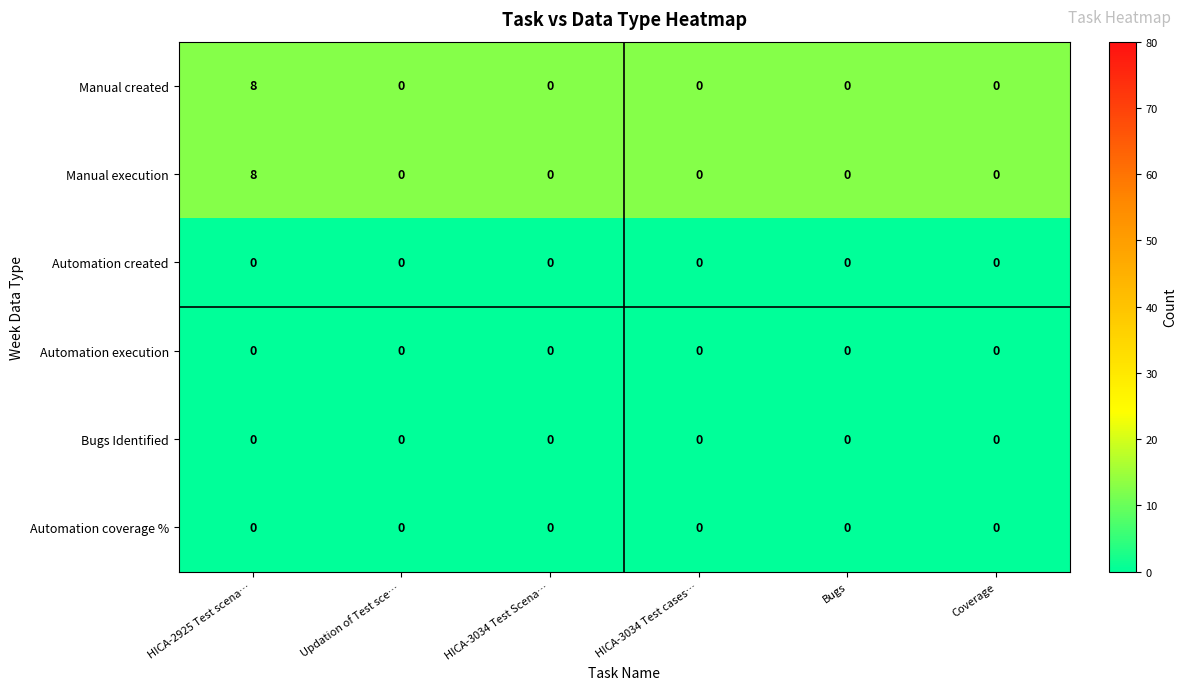

What is the spread (max minus min) of values at HICA-3034 Test Scena…?

0